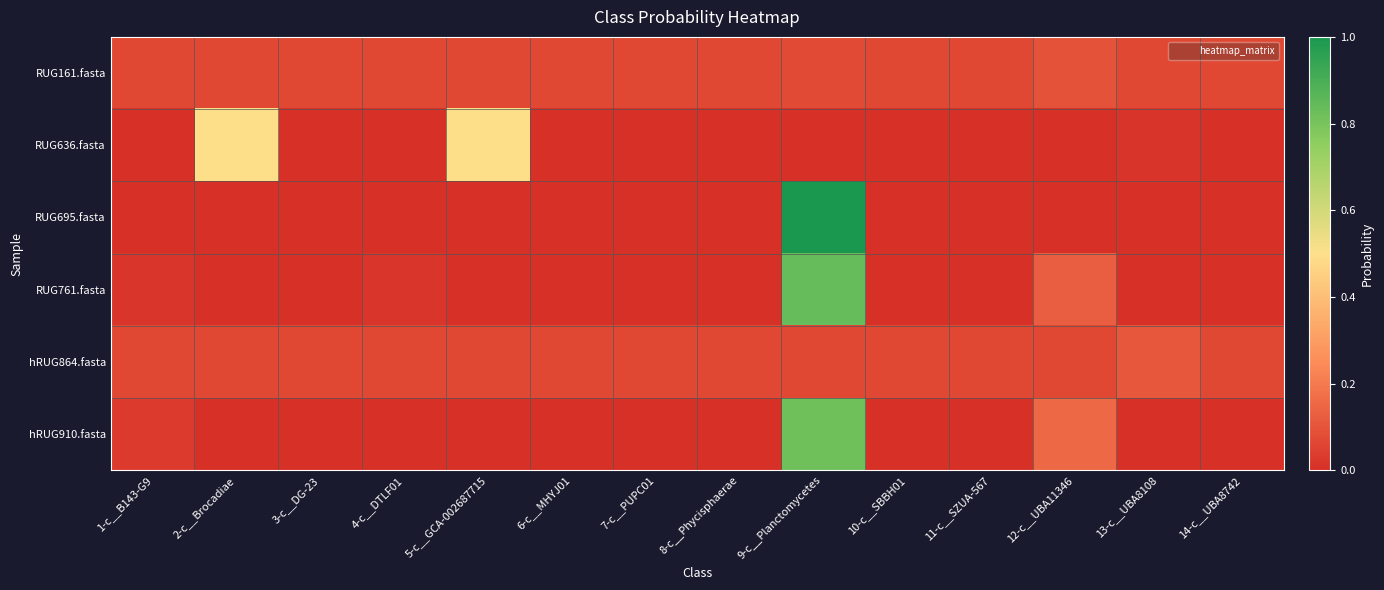

What is the spread (max minus min) of values at 10-c__SBBH01?

0.1